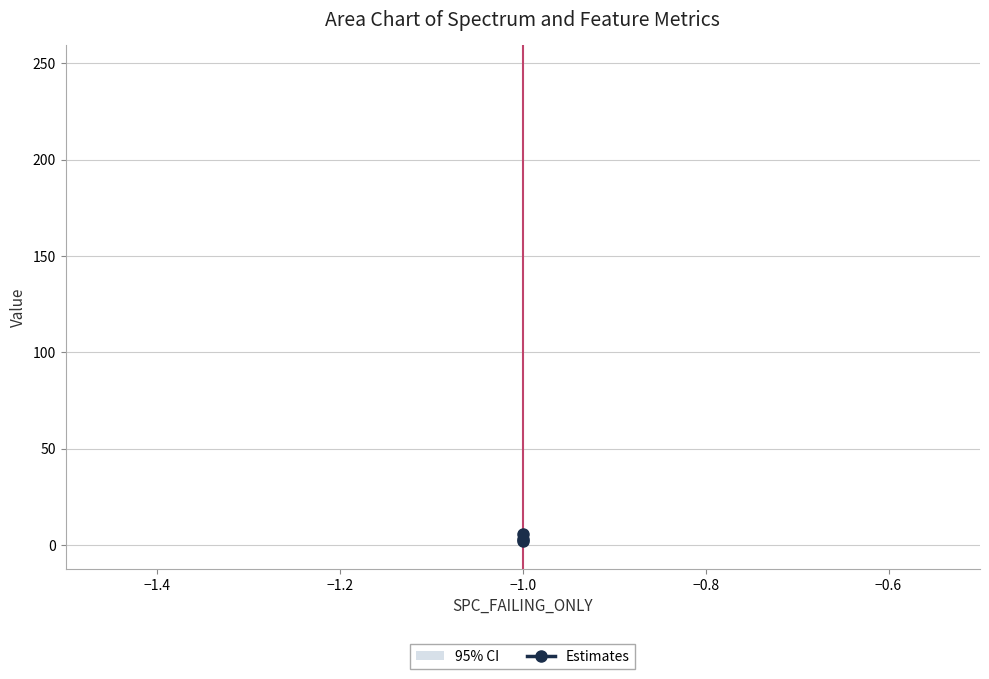

Count the values in the range 2 to 6.

3